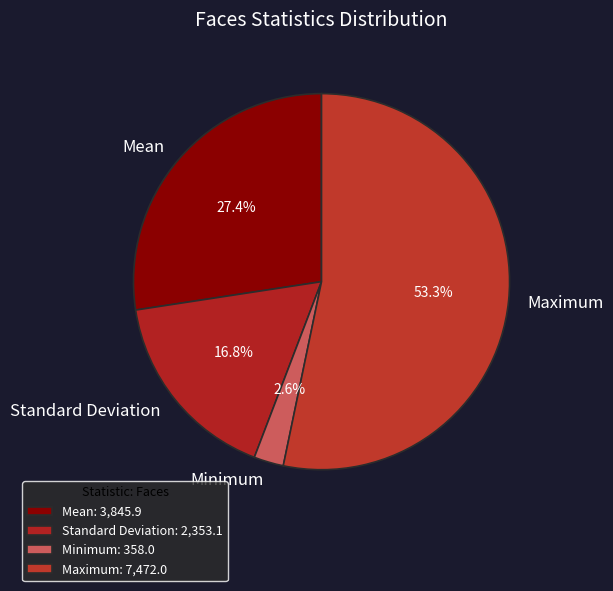

Which slice is the largest?

Maximum